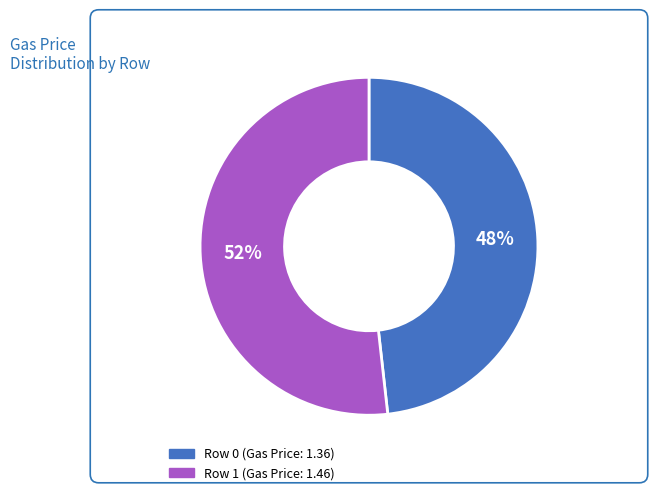

Is there a majority slice in this chart?

Yes